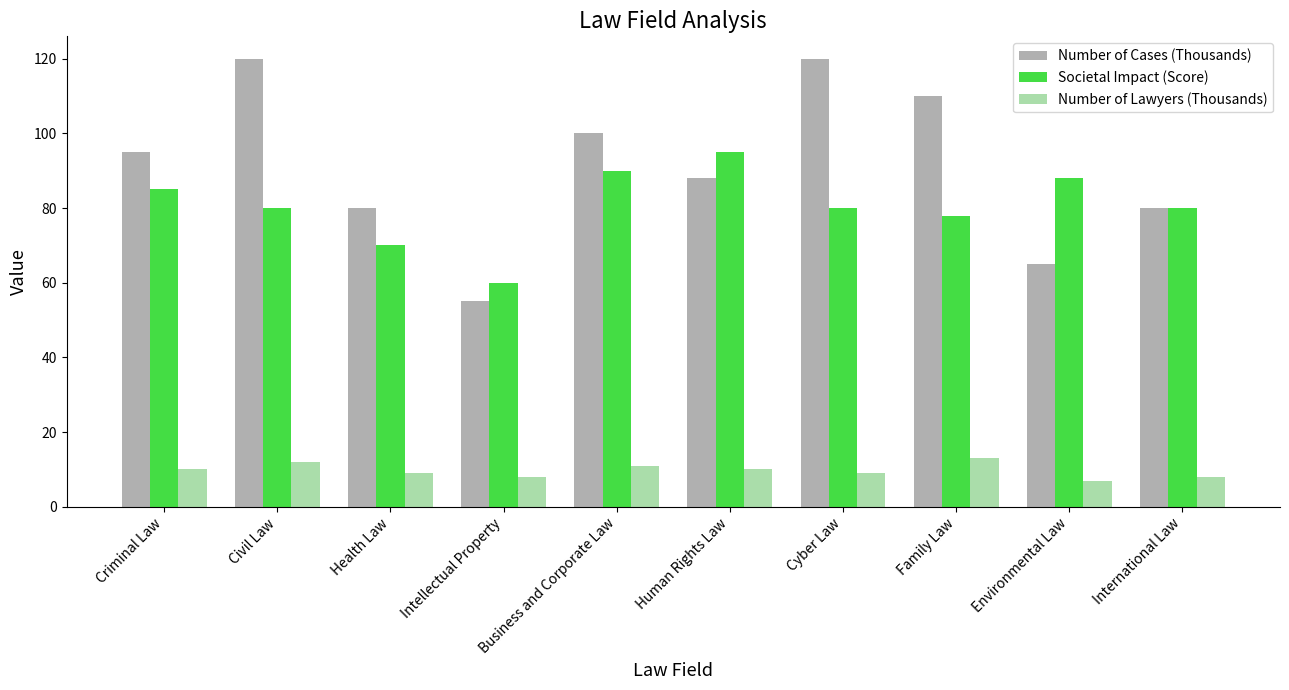

How many series are shown in this chart?

3